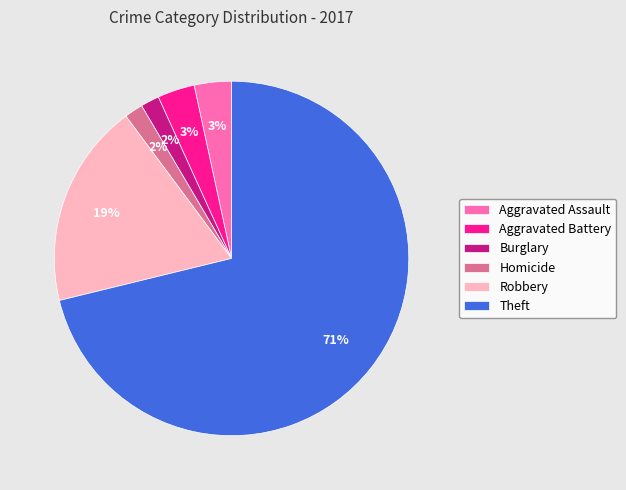

To the nearest percent, what is the combined percentage of Burglary and Theft?

73%